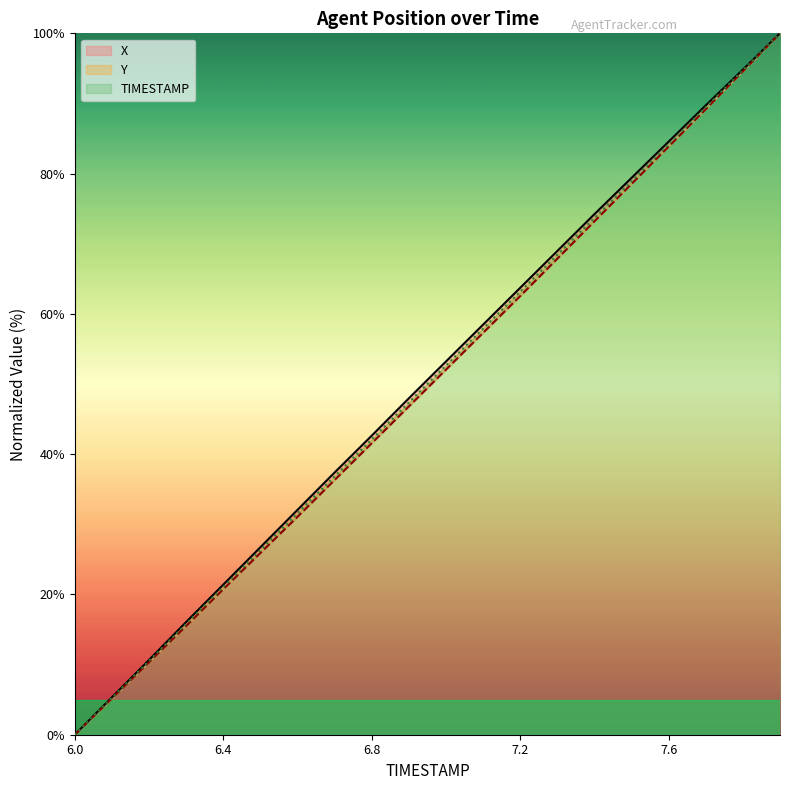

Where is Y nearest to the value 50?

7.0